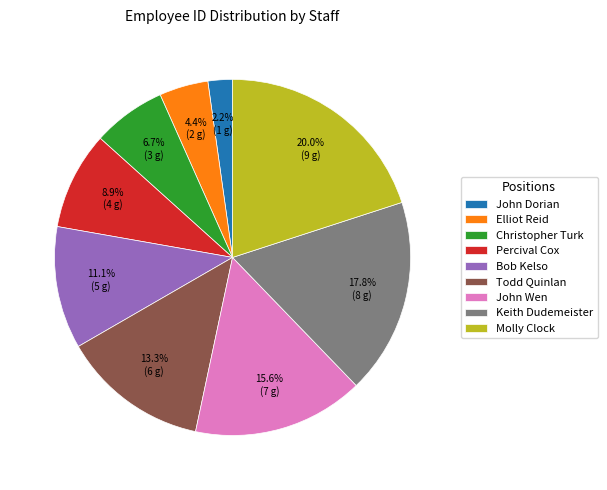

Rank the categories by value from highest to lowest.

Molly Clock, Keith Dudemeister, John Wen, Todd Quinlan, Bob Kelso, Percival Cox, Christopher Turk, Elliot Reid, John Dorian